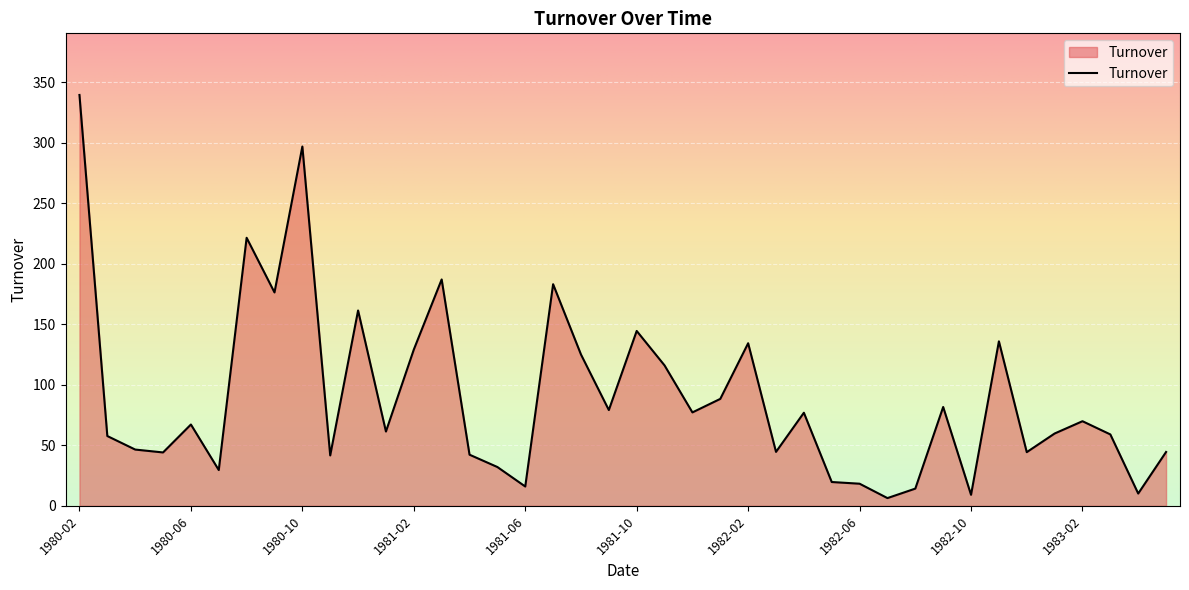

What is the greatest value displayed?

339.4